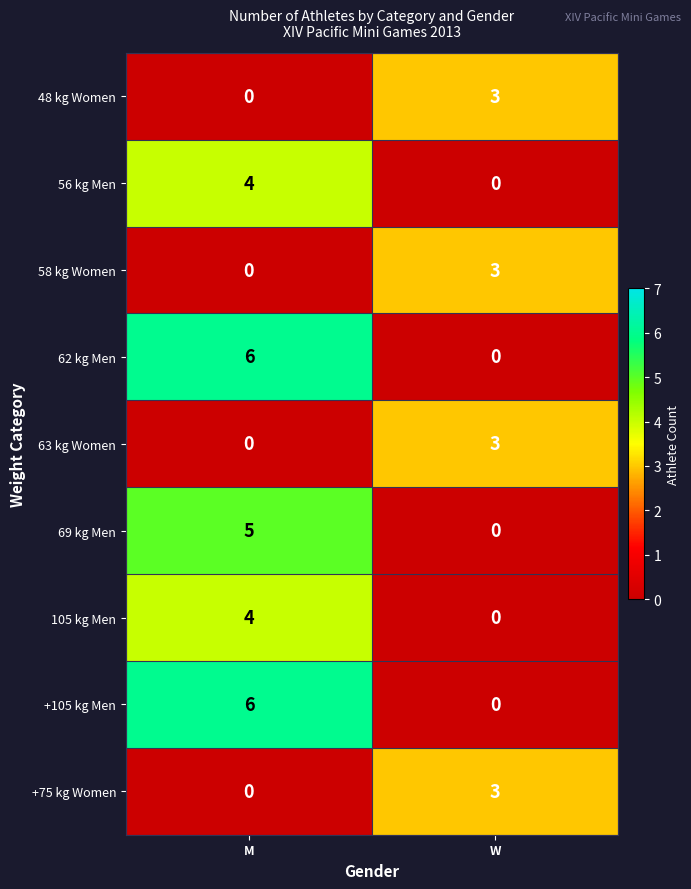

List the labels in order of +75 kg Women value, largest first.

W, M